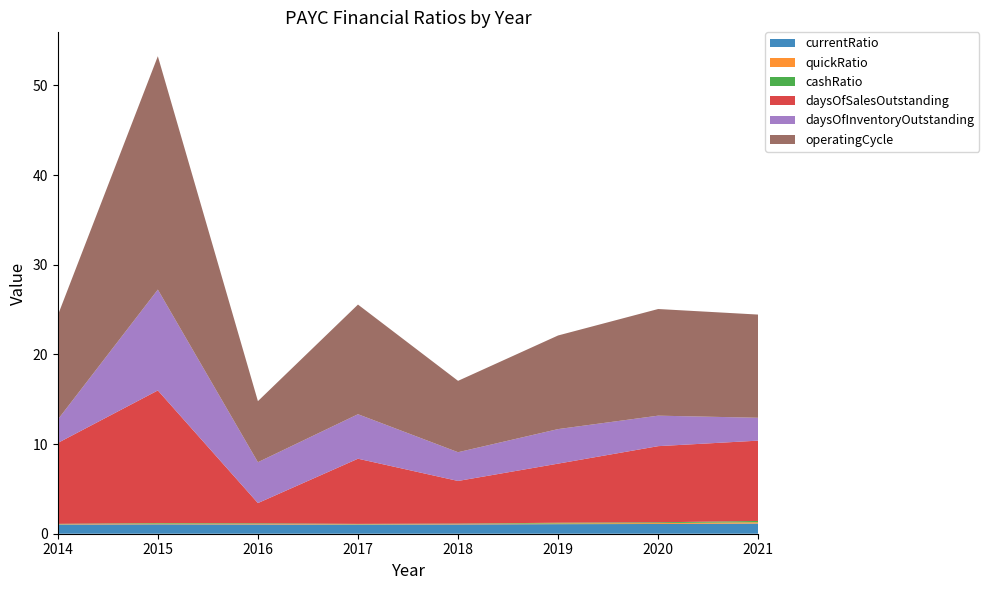

Reading left to right, transcribe all the data shown in this chart.

currentRatio: 2014=1.0	2015=1.0	2016=1.0	2017=1.0	2018=1.0	2019=1.1	2020=1.1	2021=1.1
quickRatio: 2014=0.0	2015=0.1	2016=0.1	2017=0.0	2018=0.1	2019=0.1	2020=0.1	2021=0.2
cashRatio: 2014=0.0	2015=0.1	2016=0.1	2017=0.0	2018=0.0	2019=0.1	2020=0.1	2021=0.1
daysOfSalesOutstanding: 2014=9.0	2015=14.8	2016=2.3	2017=7.3	2018=4.8	2019=6.6	2020=8.5	2021=9.0
daysOfInventoryOutstanding: 2014=2.6	2015=11.2	2016=4.6	2017=5.0	2018=3.2	2019=3.9	2020=3.4	2021=2.6
operatingCycle: 2014=11.6	2015=26.0	2016=6.8	2017=12.2	2018=8.0	2019=10.4	2020=11.9	2021=11.5